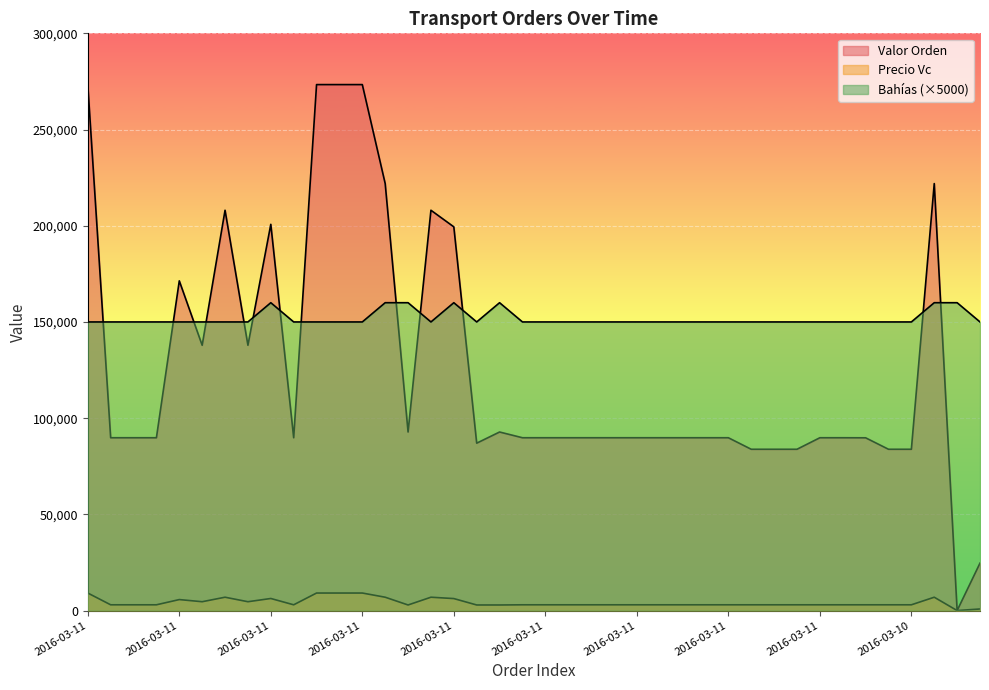

How many lines are shown in the chart?

3